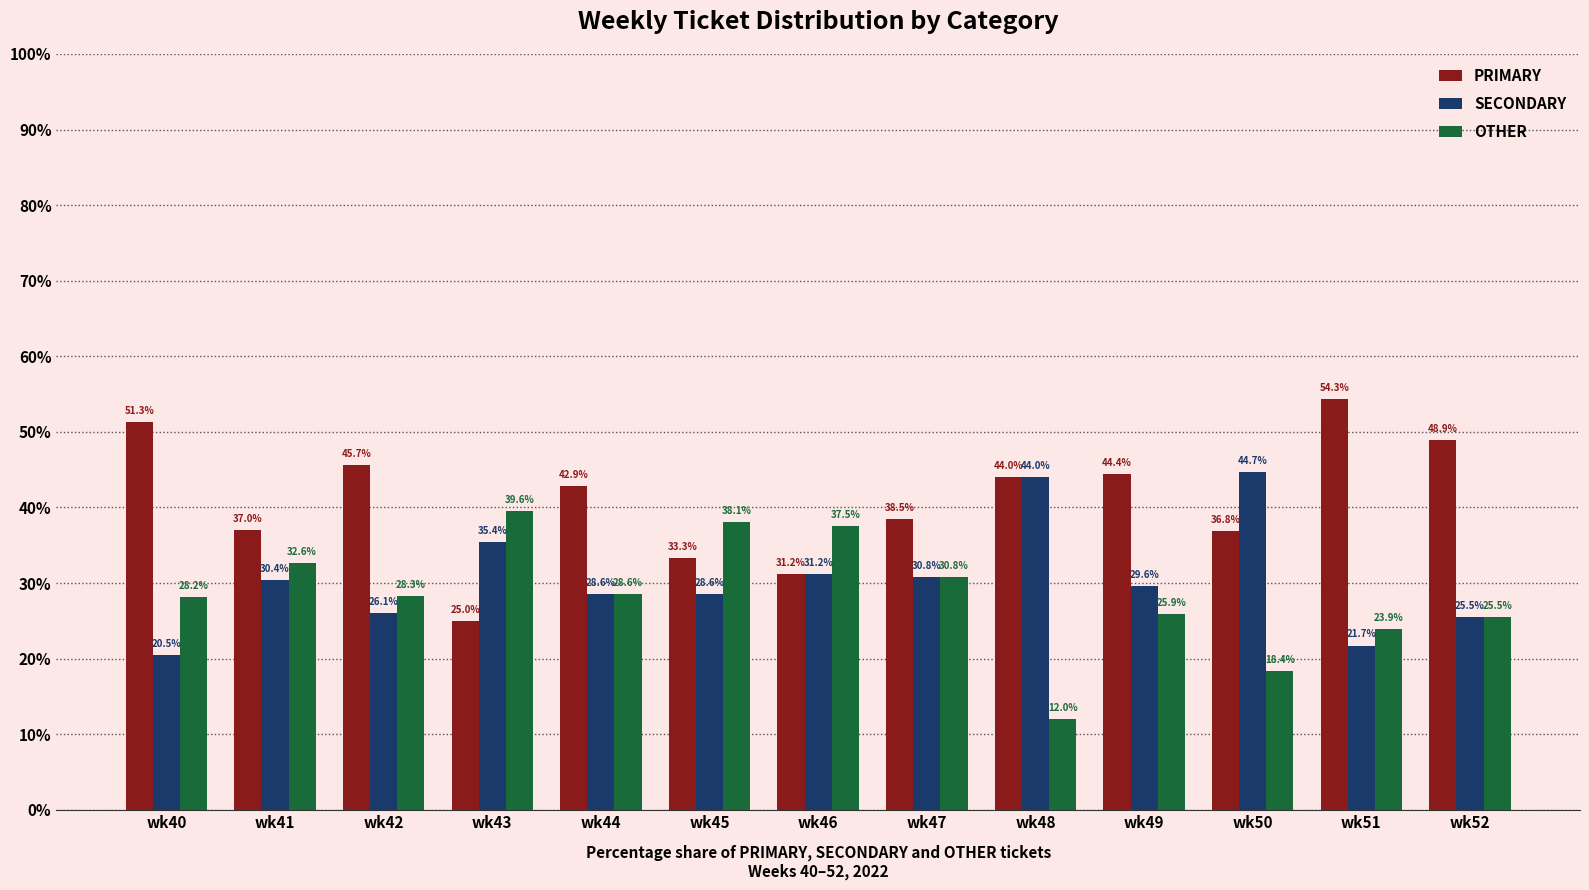

What is the average value of the SECONDARY series?

30.6